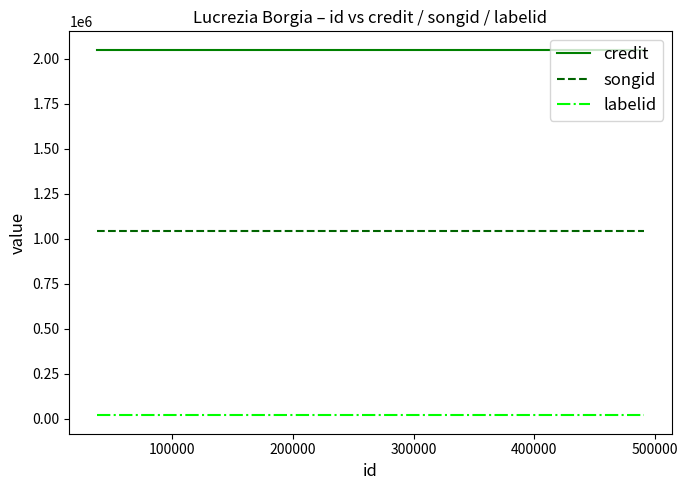

Rank the series by their maximum value, from lowest to highest.

labelid, songid, credit